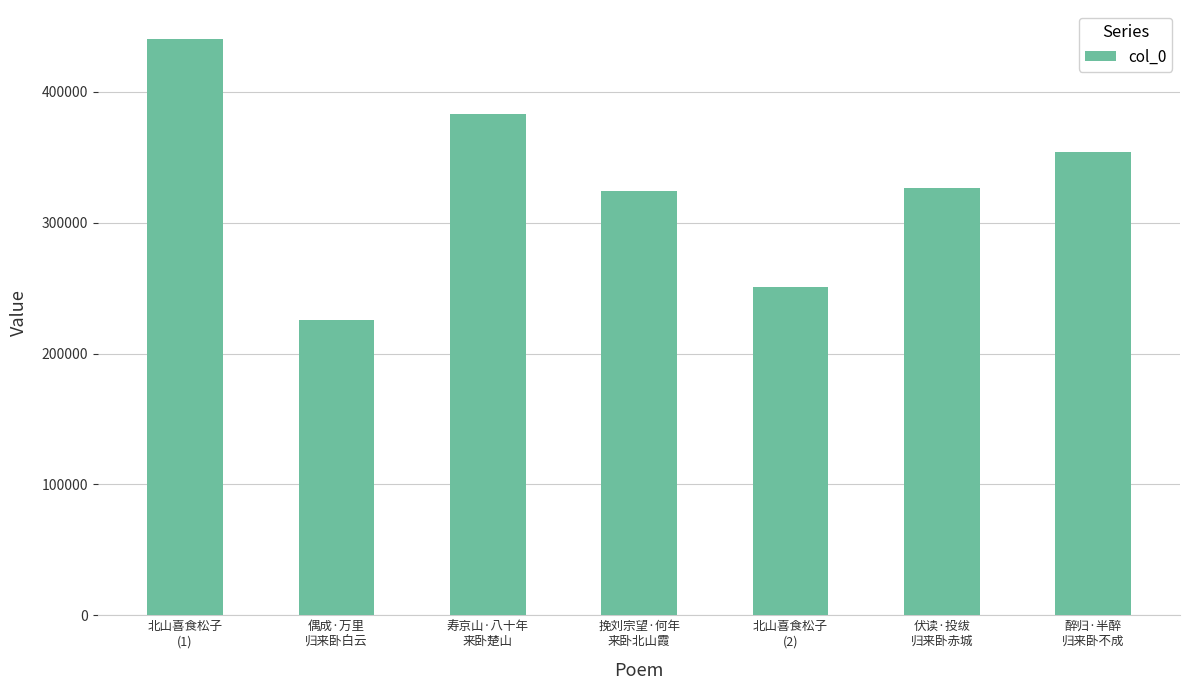

What position from the right is 北山喜食松子
(1)?

7